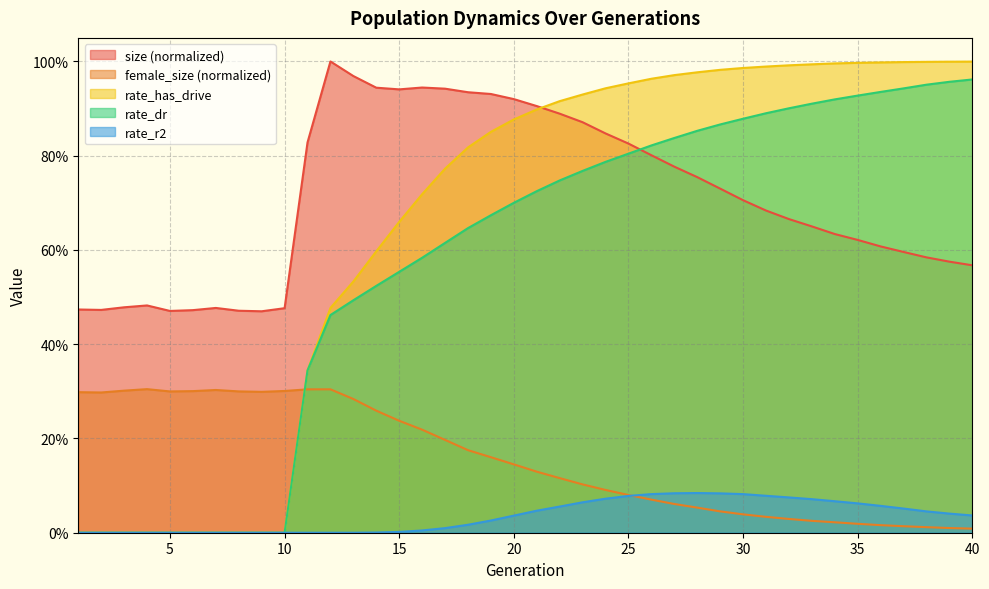

What is the difference between the highest and lowest values at 8?

0.5